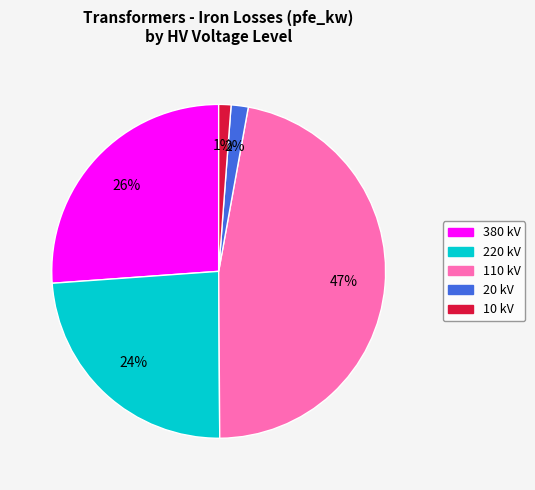

Which has a higher value, 20 kV or 110 kV?

110 kV